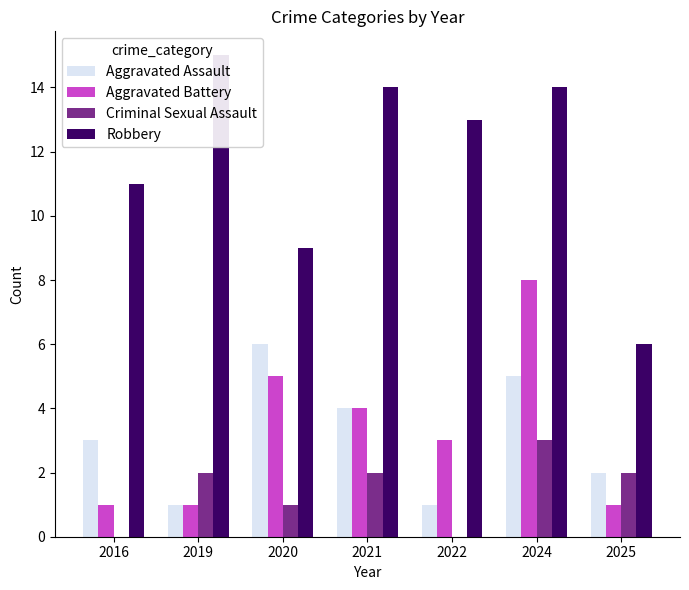

Which series has the largest total across all categories?

Robbery